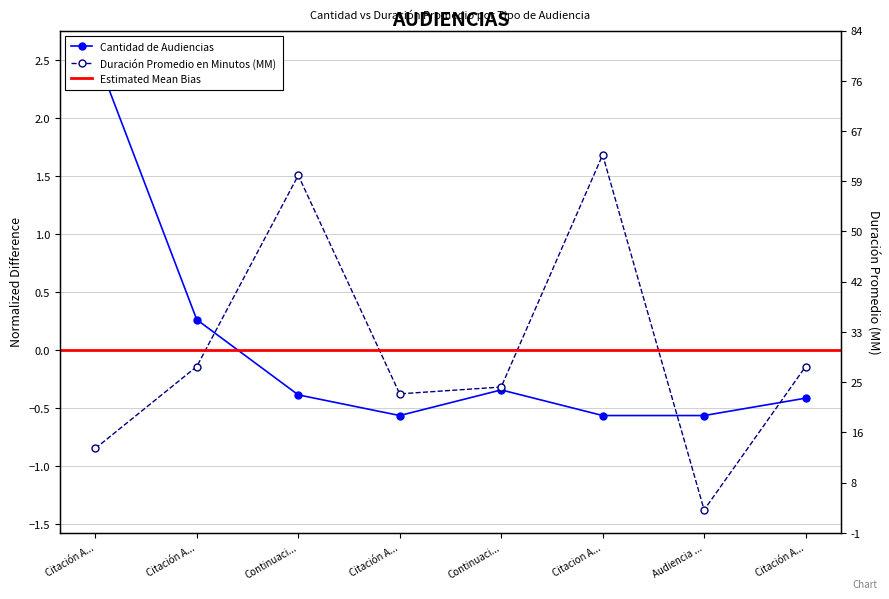

What is the total value across all series at Citacion A...?

1.1